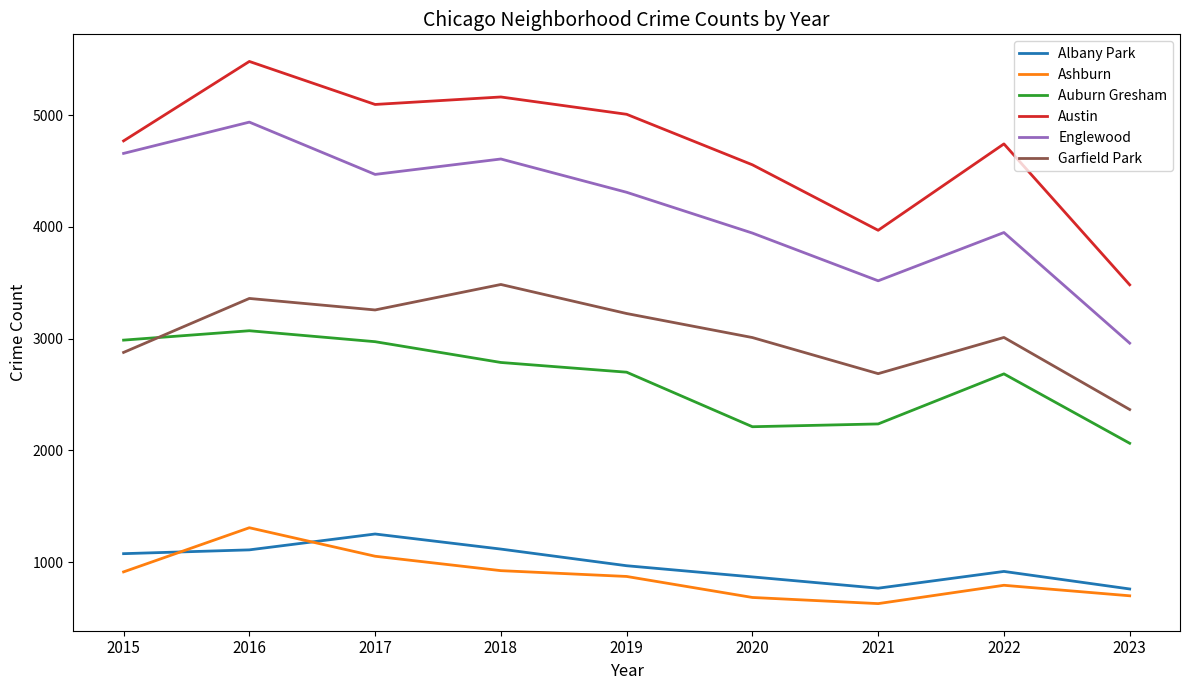

True or false: Austin and Auburn Gresham intersect in this chart.

False